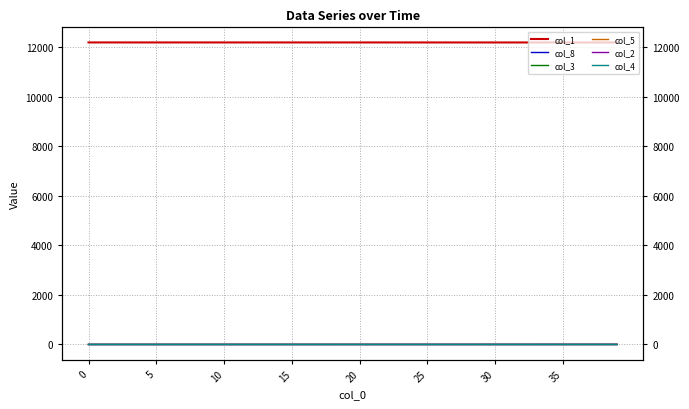

Which series has the largest total across all categories?

col_1